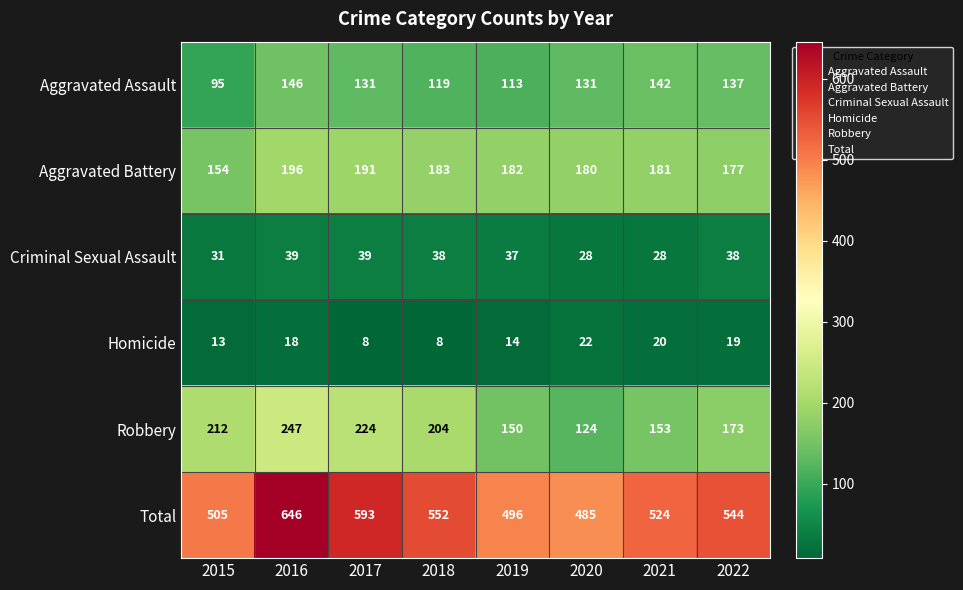

What value does the Aggravated Assault series have at 2017, to the nearest 10?

130